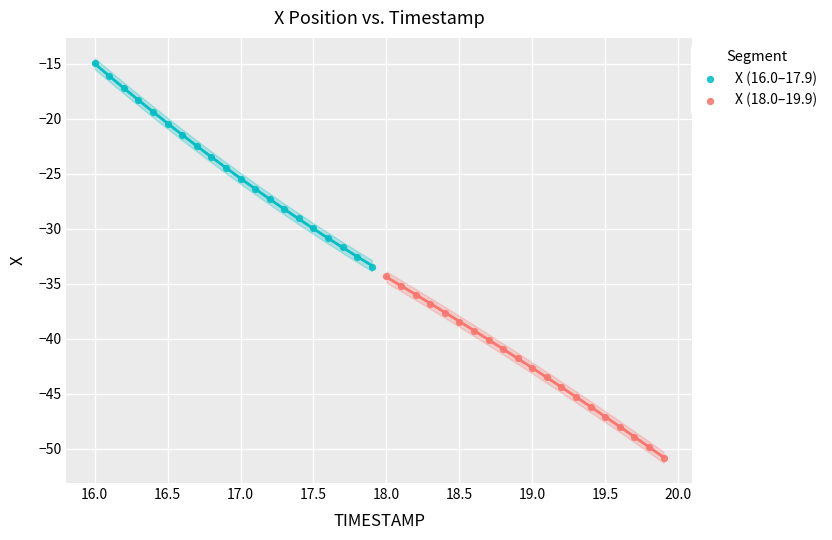

What are all the series names shown in the legend?

X (16.0–17.9), X (18.0–19.9)